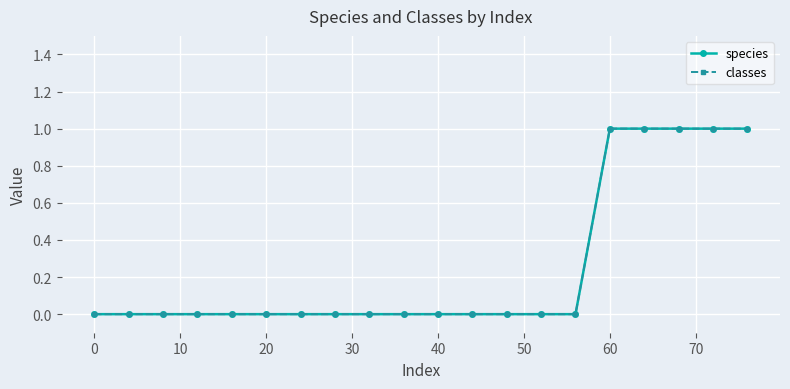

Is this an area chart (filled region under the line)?

No